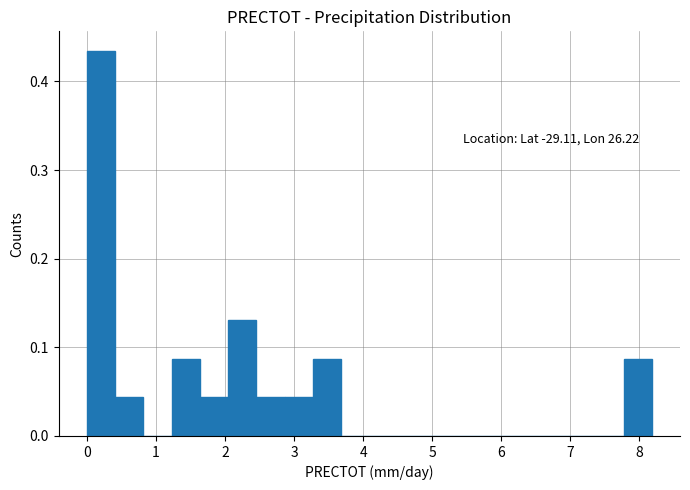

Over which range of the x-axis is the bar tallest?

0.0 to 0.4